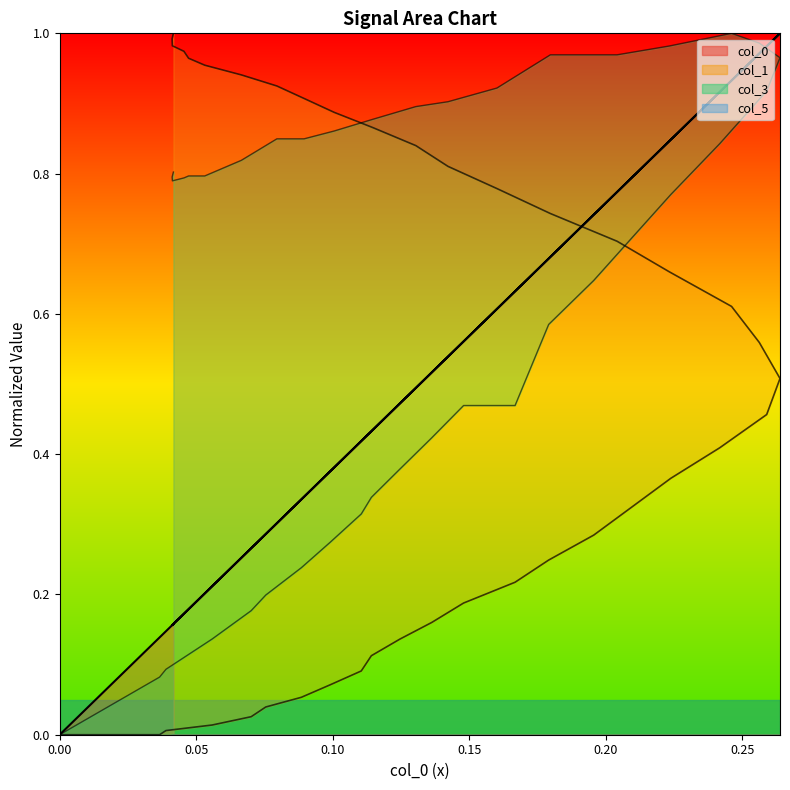

What is the difference between the col_3 values at 0.14797 and 0.075509?

0.3